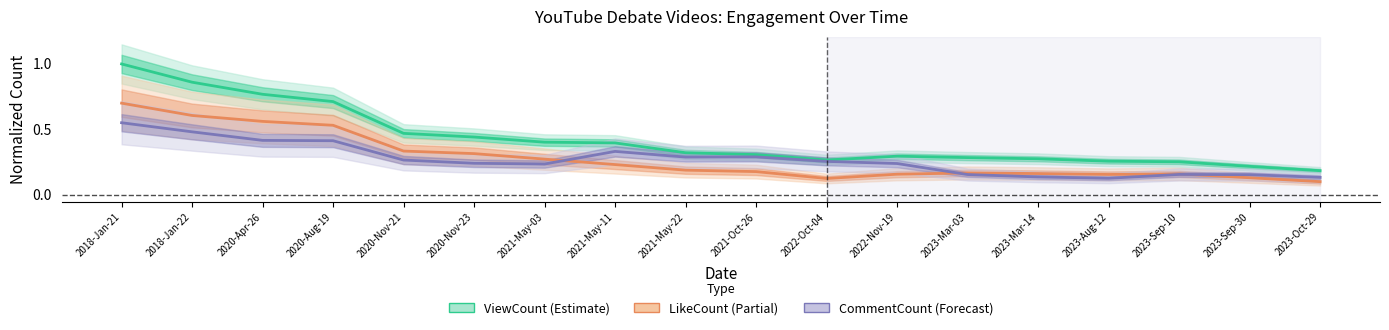

Does the chart display data point markers on the line(s)?

No